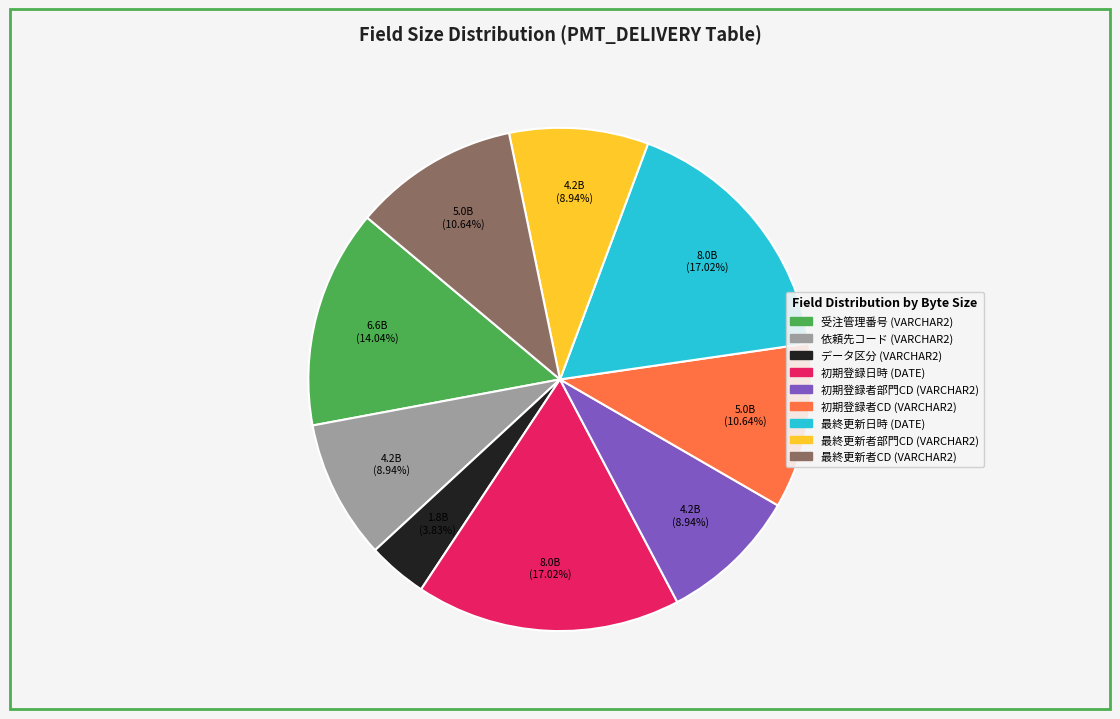

How much of the chart is everything except 最終更新者CD (VARCHAR2)?

89.4%